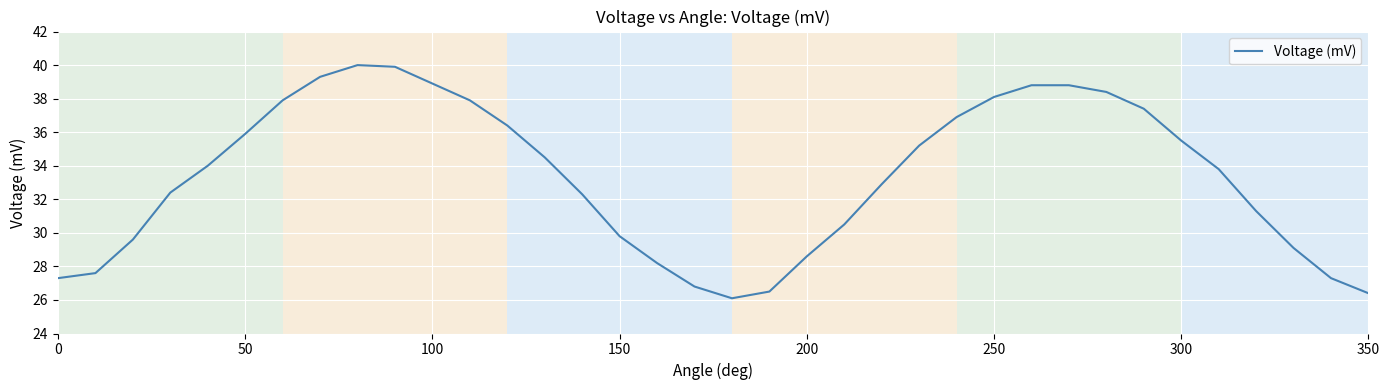

What is the maximum value shown in the chart?

40.0